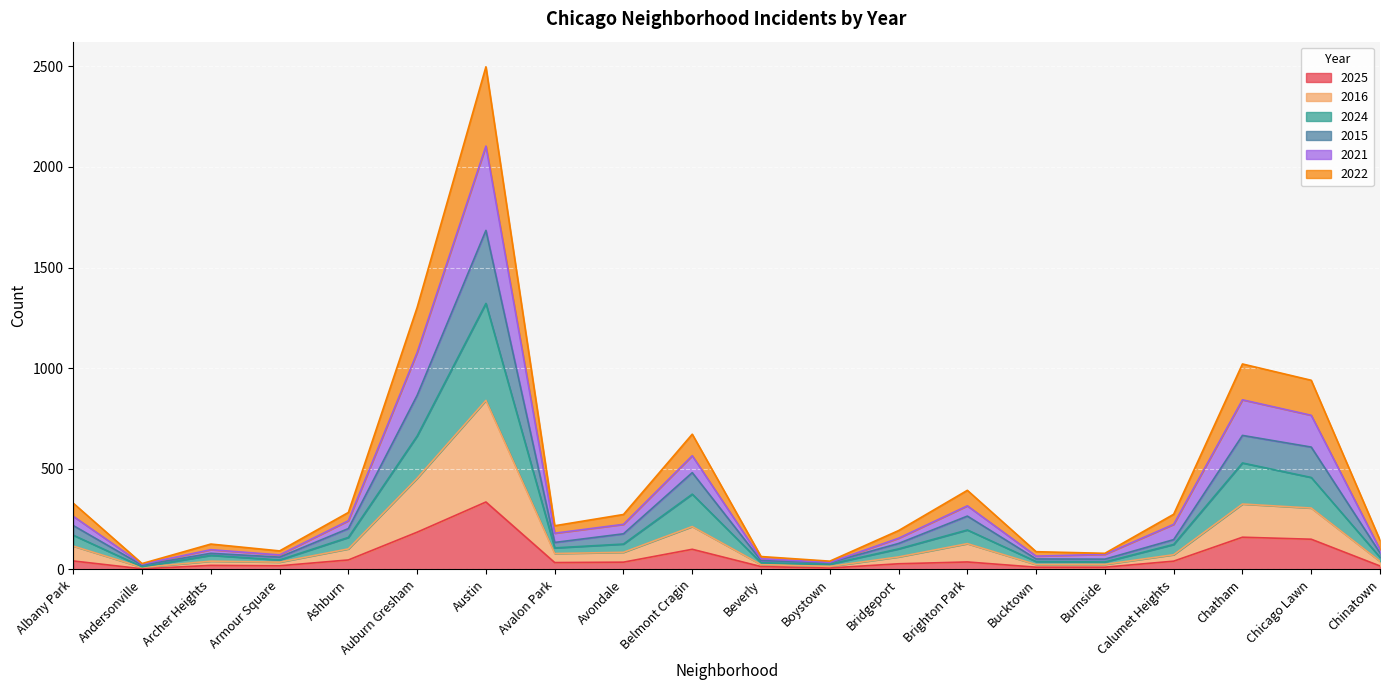

True or false: 2021 and 2024 cross at least once.

False